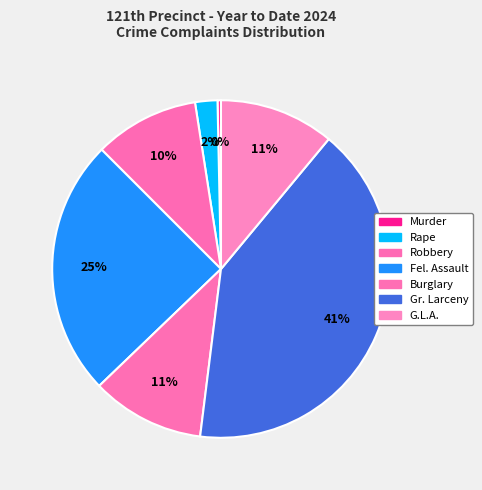

What percentage is NOT represented by Gr. Larceny?

59.0%